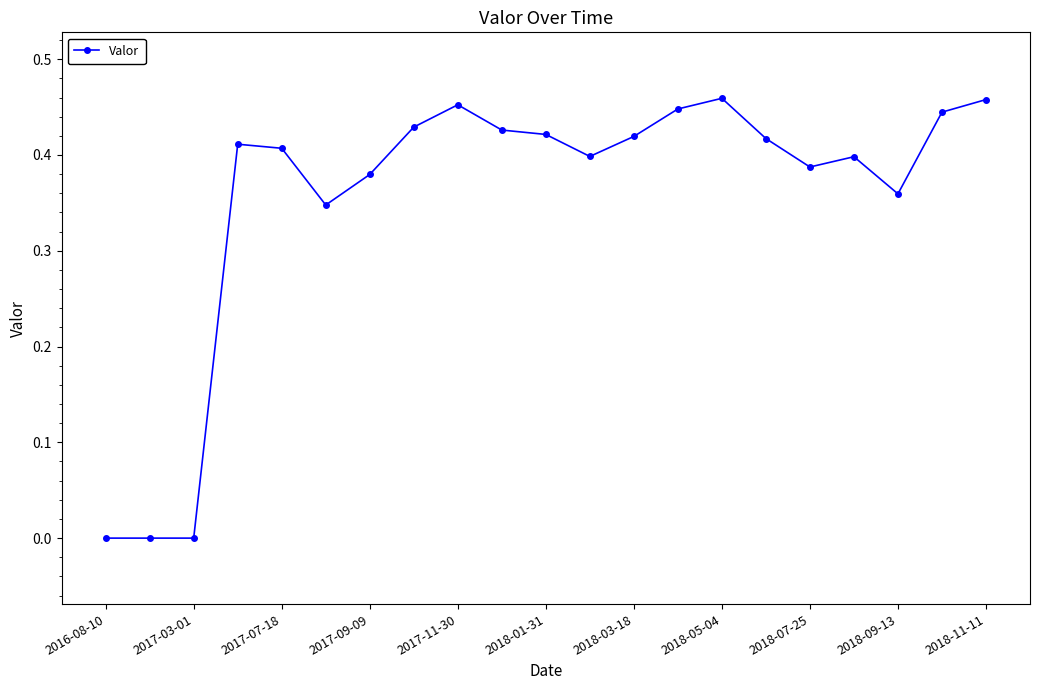

What is the difference between the second highest and second lowest values?

0.5